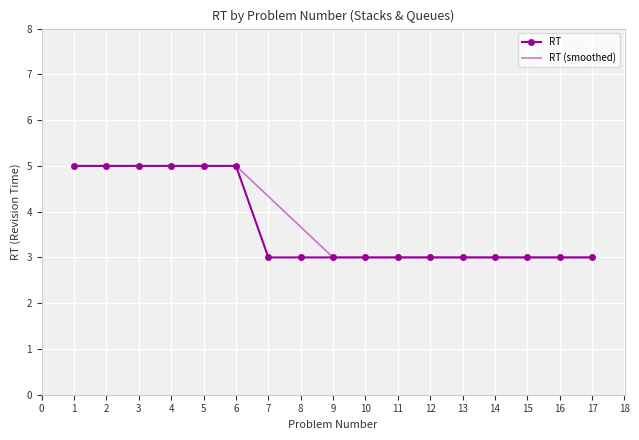

What is the lowest value of the RT series?

3.0